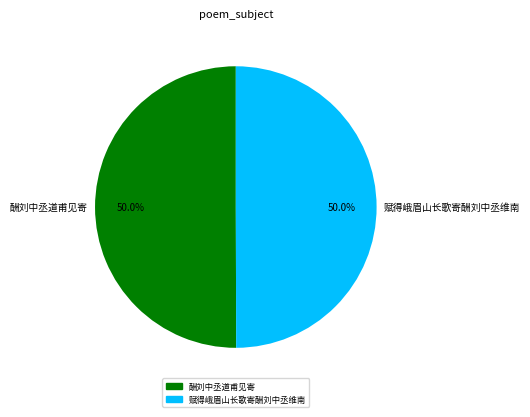

True or false: 酬刘中丞道甫见寄 accounts for 50% of the total.

True